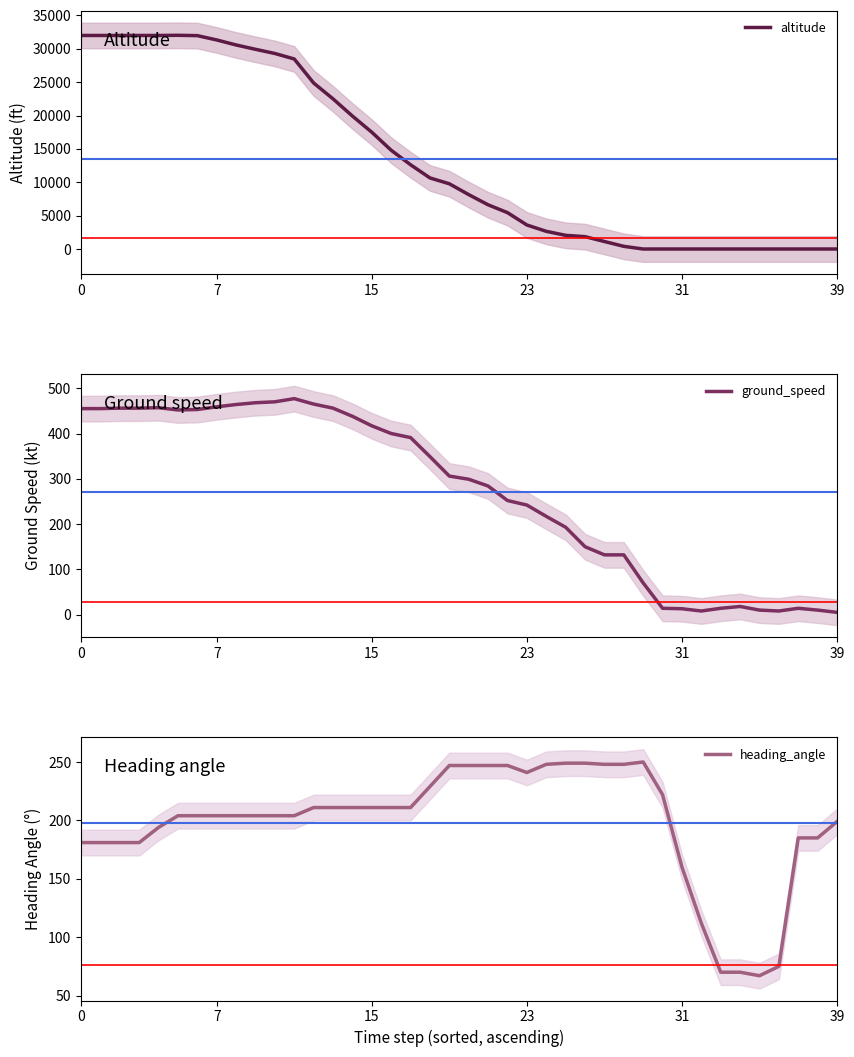

Which series has the largest total across all categories?

altitude